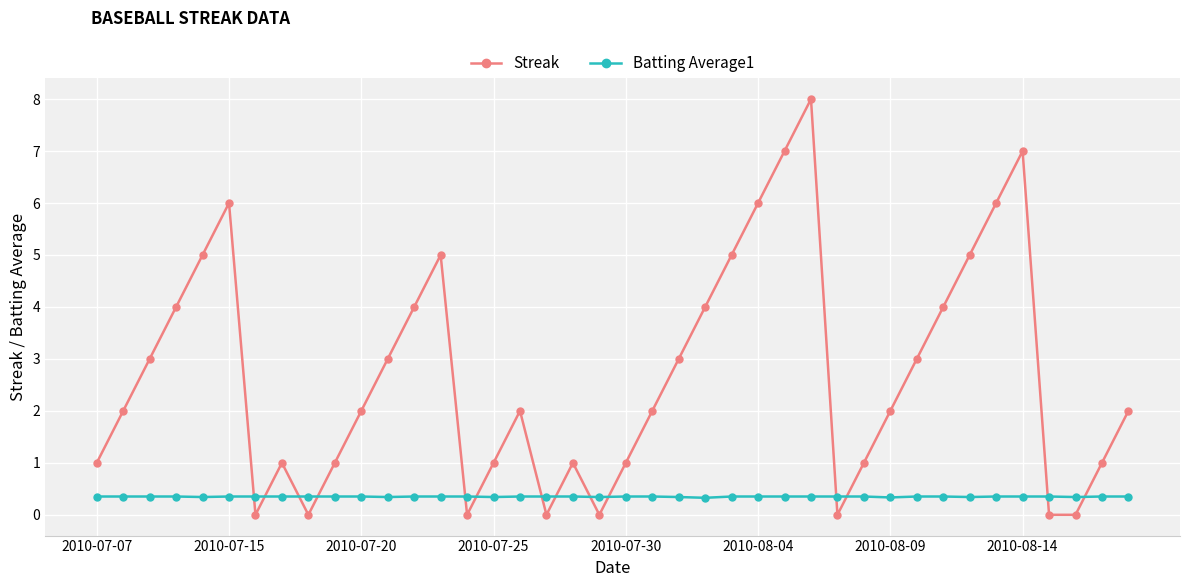

In Batting Average1, how many points are lower than both neighbors (excluding endpoints)?

8